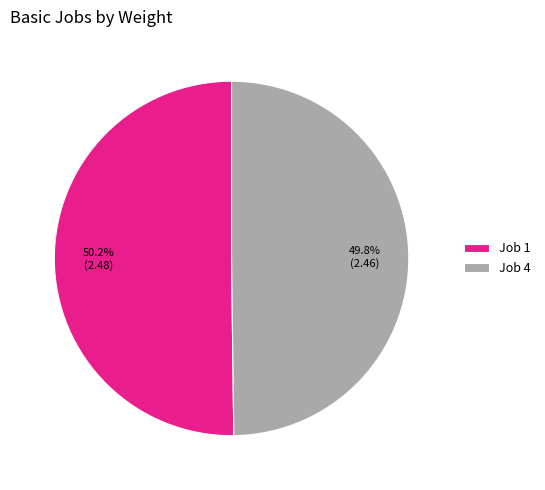

What percentage is the Job 4 slice, to the nearest percent?

50%